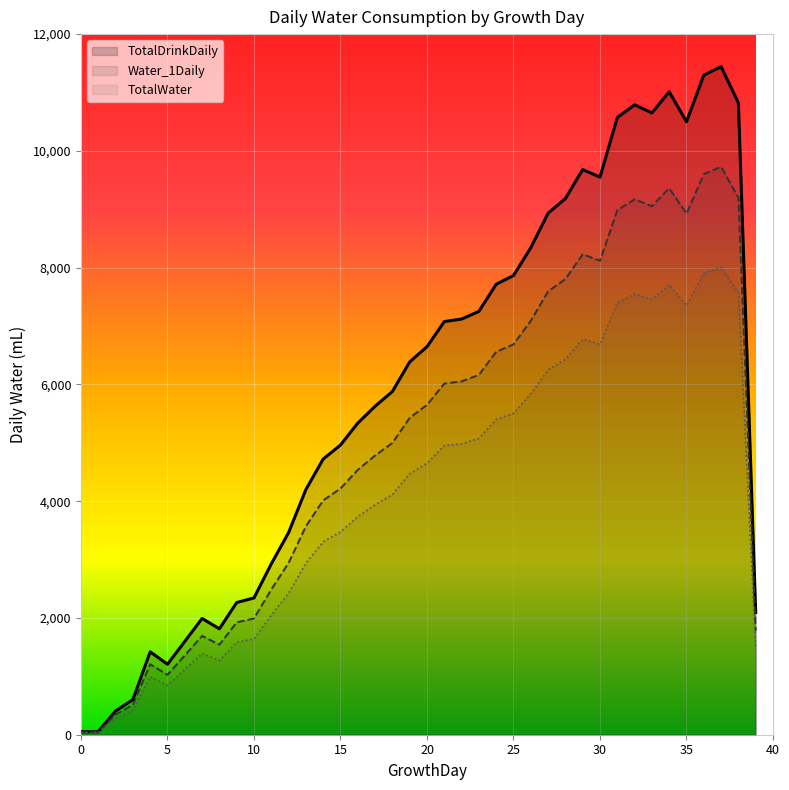

Between 25 and 36, which series saw the biggest shift?

TotalDrinkDaily